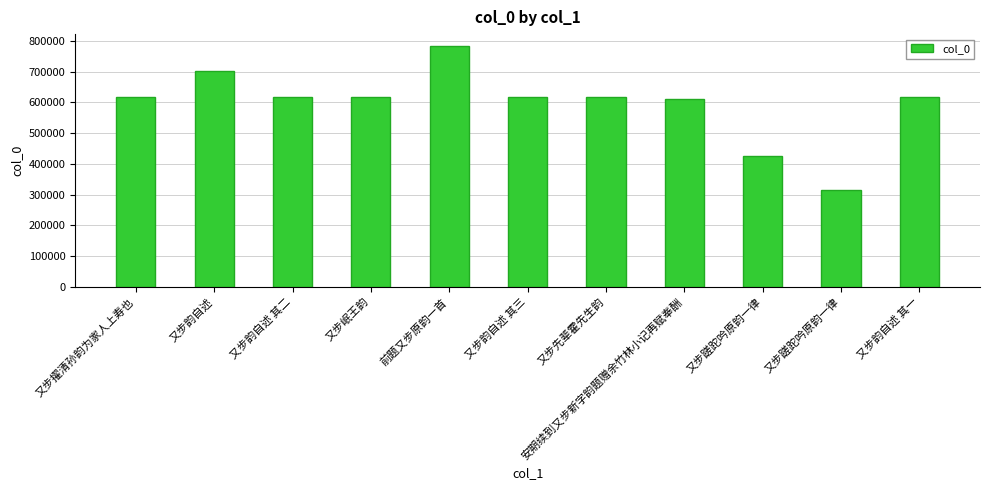

How many distinct data groups are displayed?

1